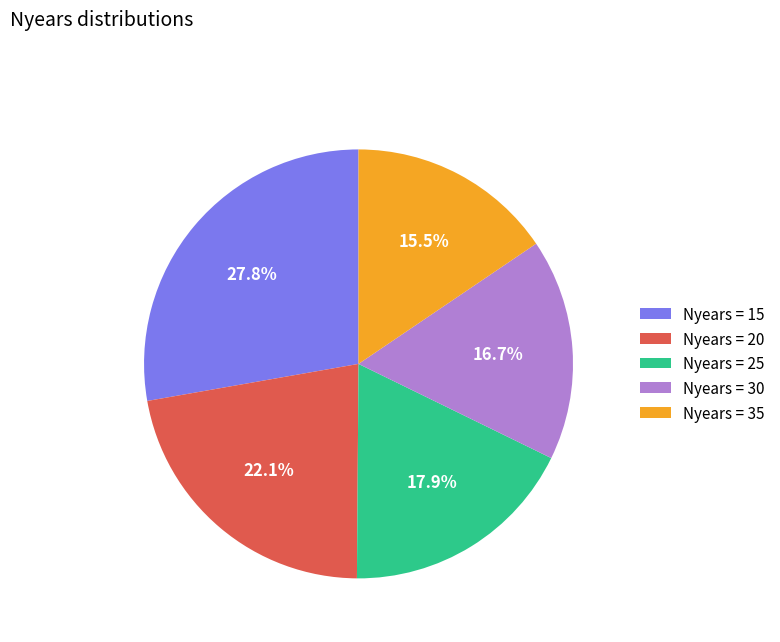

What percentage is NOT represented by Nyears = 30?

83.3%